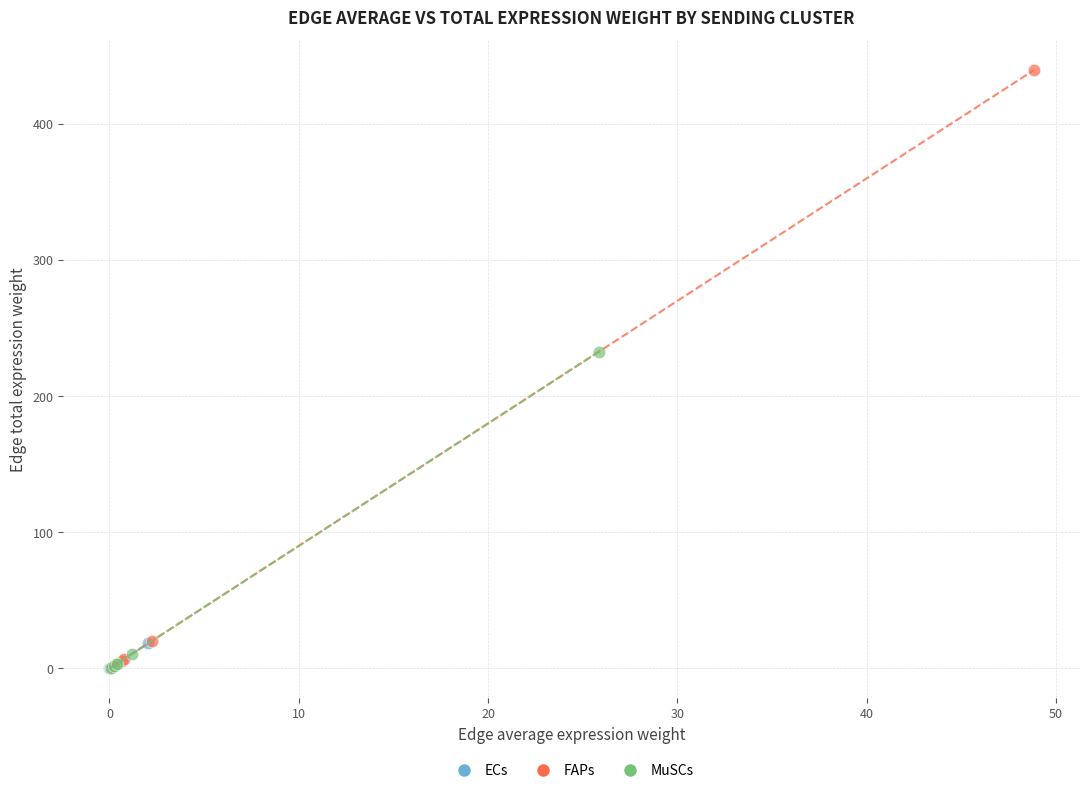

Which series contains the highest Y value?

FAPs